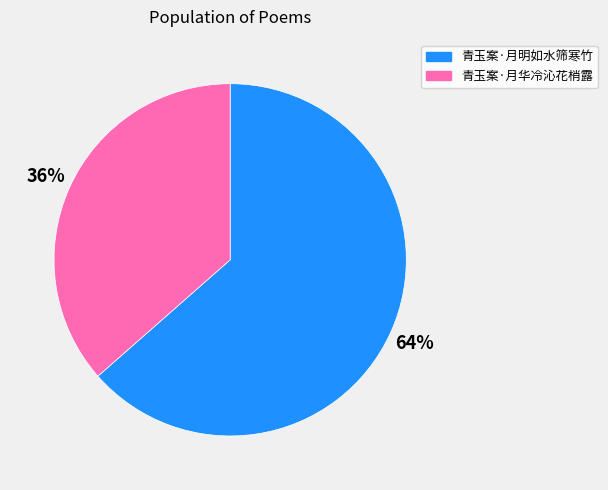

True or false: 青玉案·月明如水筛寒竹 accounts for 69% of the total.

False